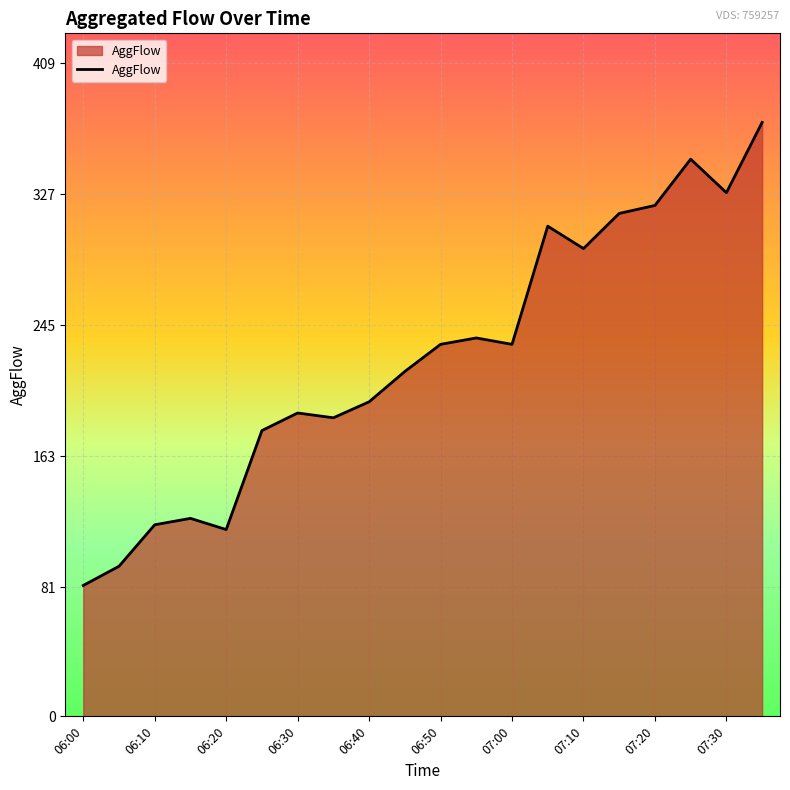

What is the difference between the maximum and minimum values?

290